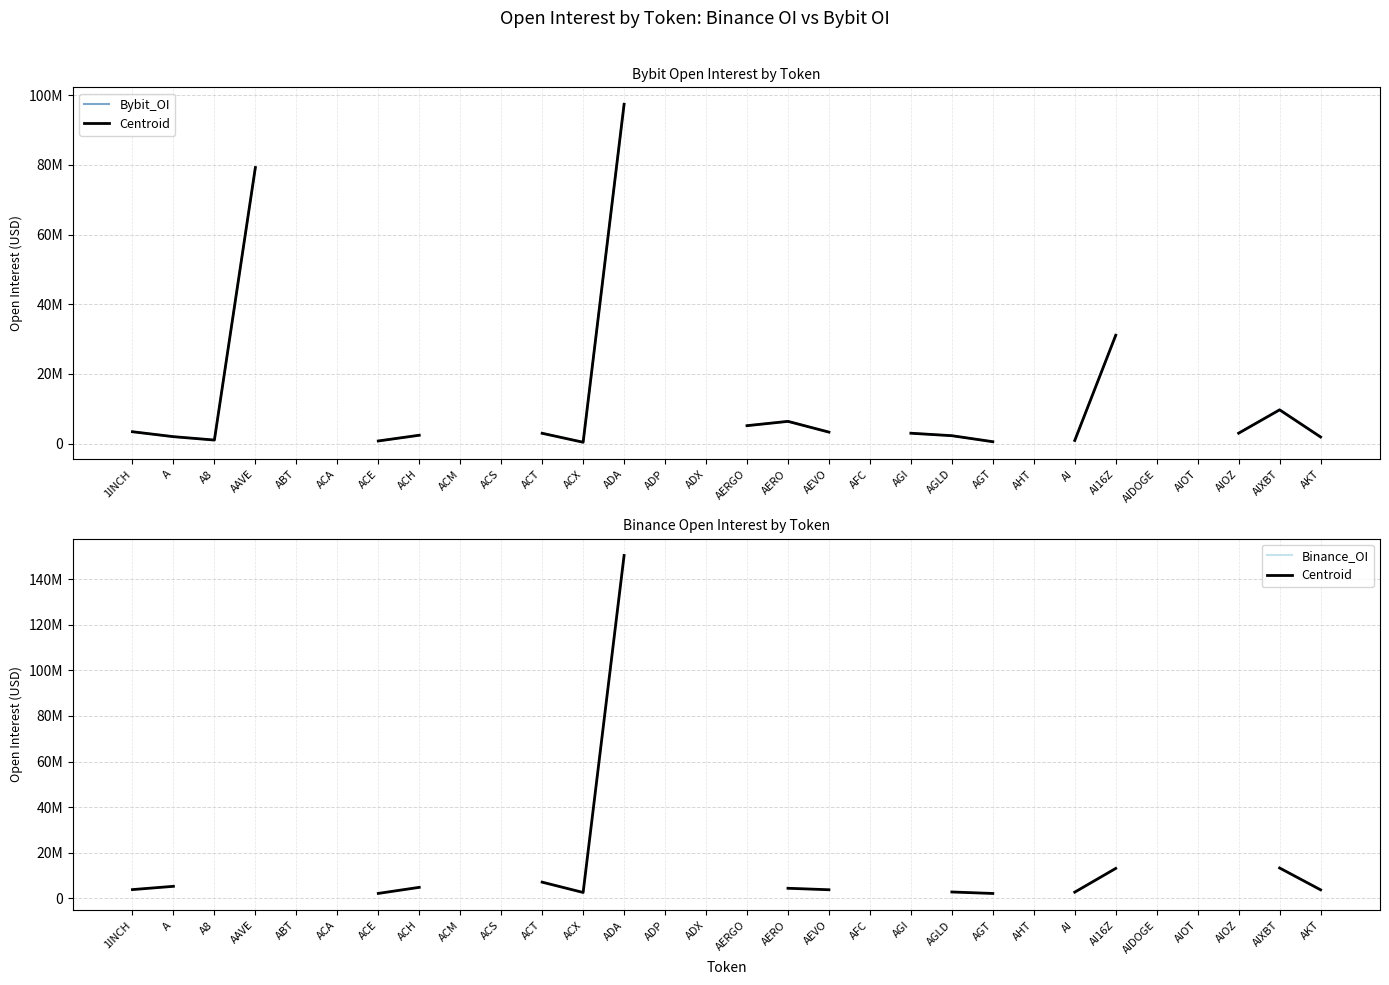

What position from the left is AIDOGE?

26